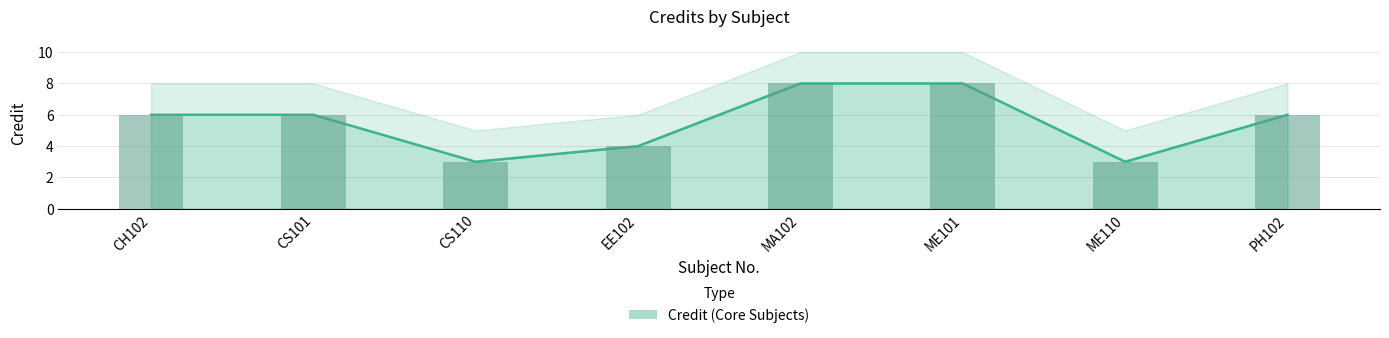

Reading left to right, transcribe all the data shown in this chart.

6	6	3	4	8	8	3	6